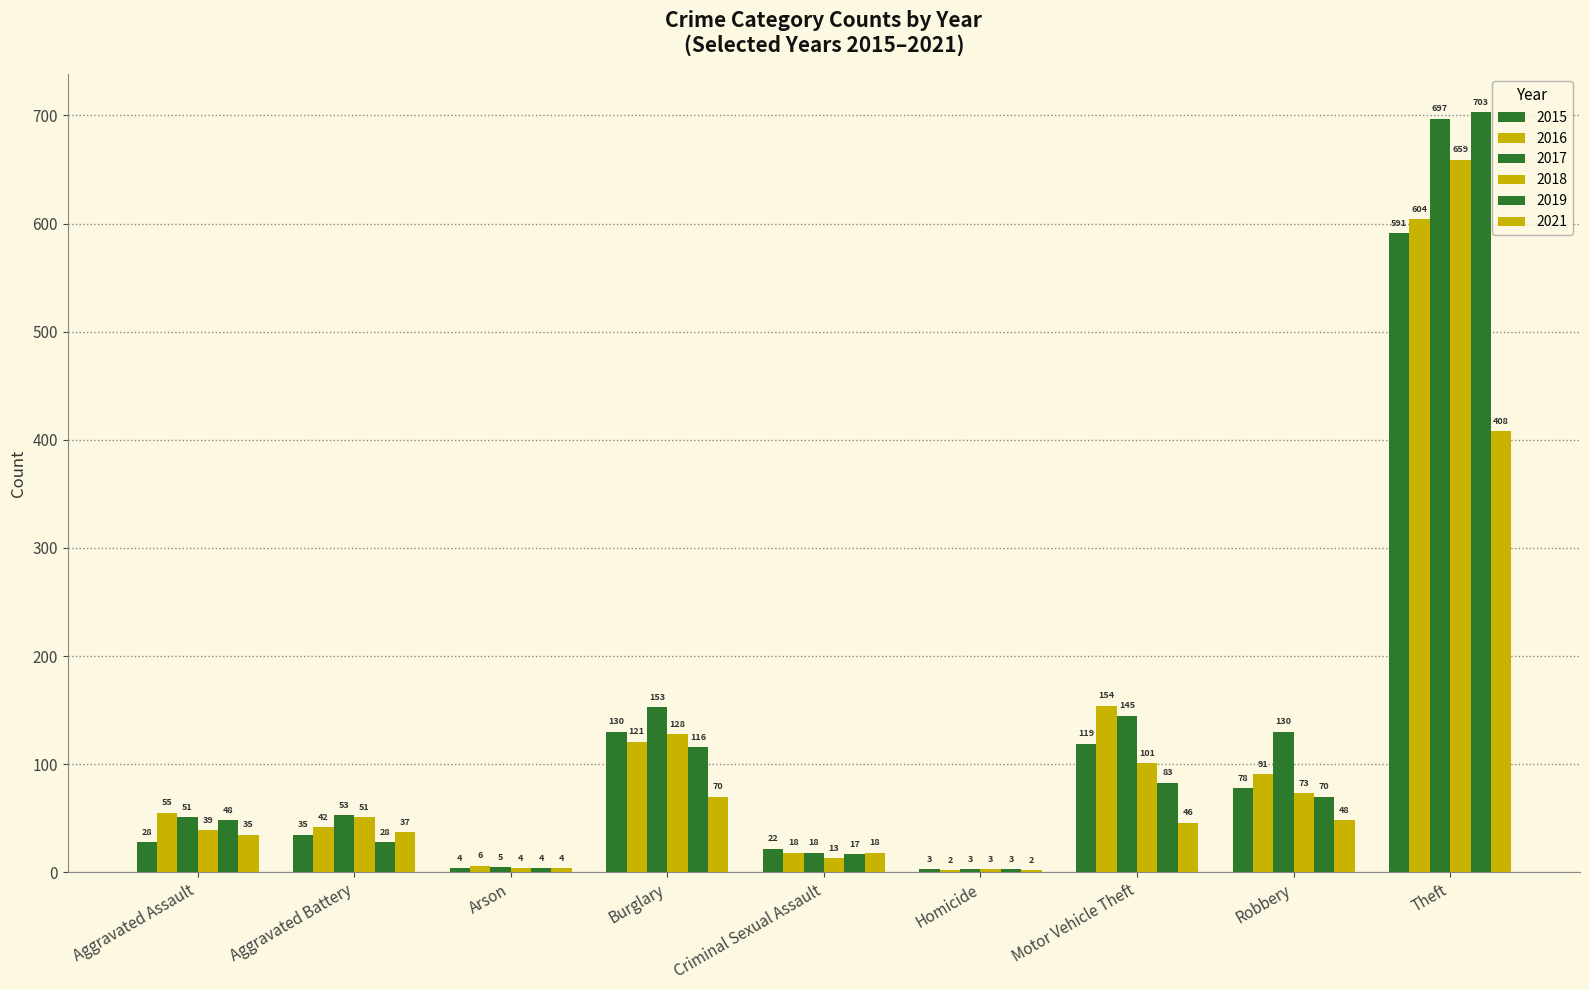

How many groups of bars are there?

9